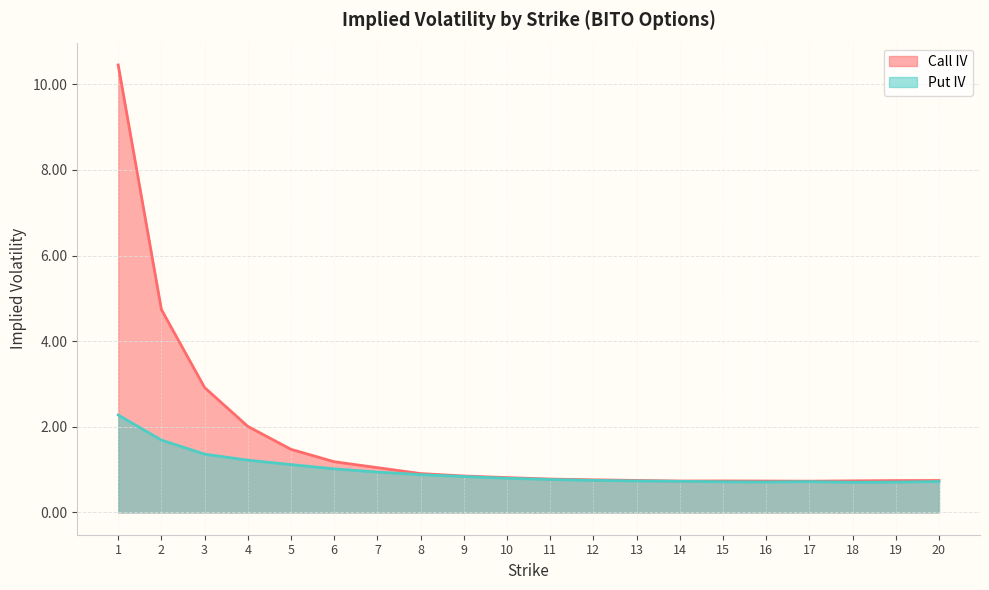

What is the value of the Call IV point at the 15th from the left?

0.7